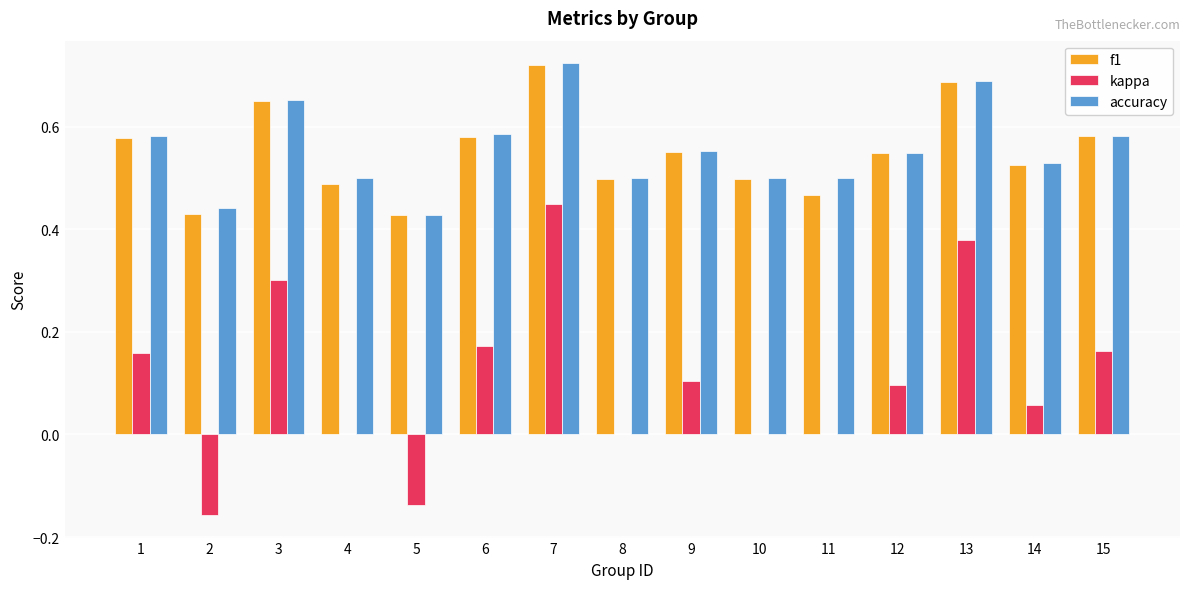

What is the sum of all kappa values?

1.6